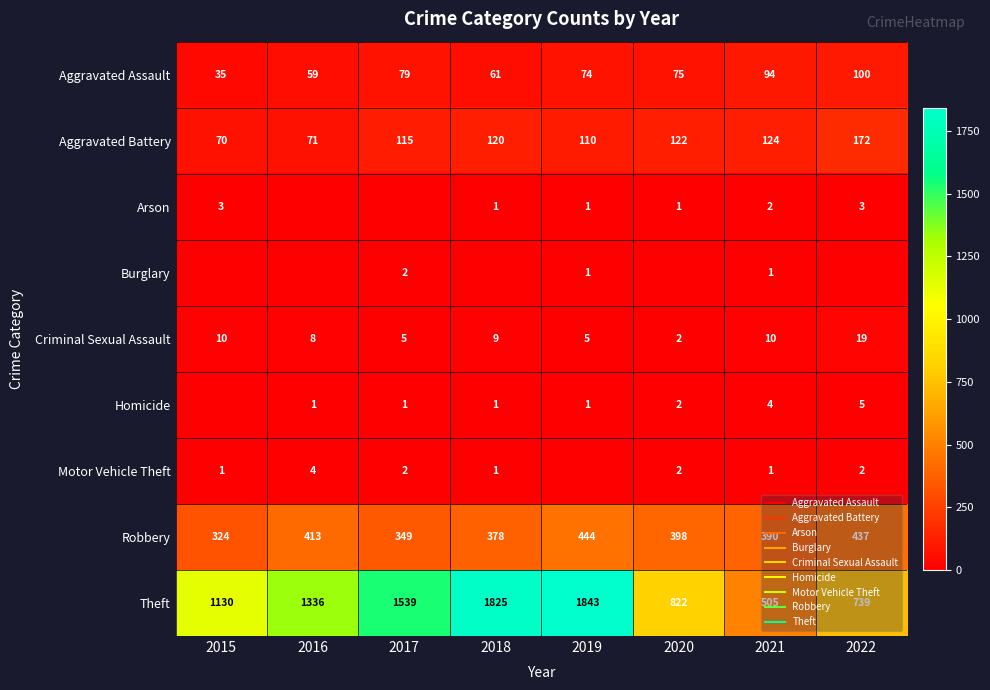

Between 2018 and 2021, which series saw the biggest shift?

Theft